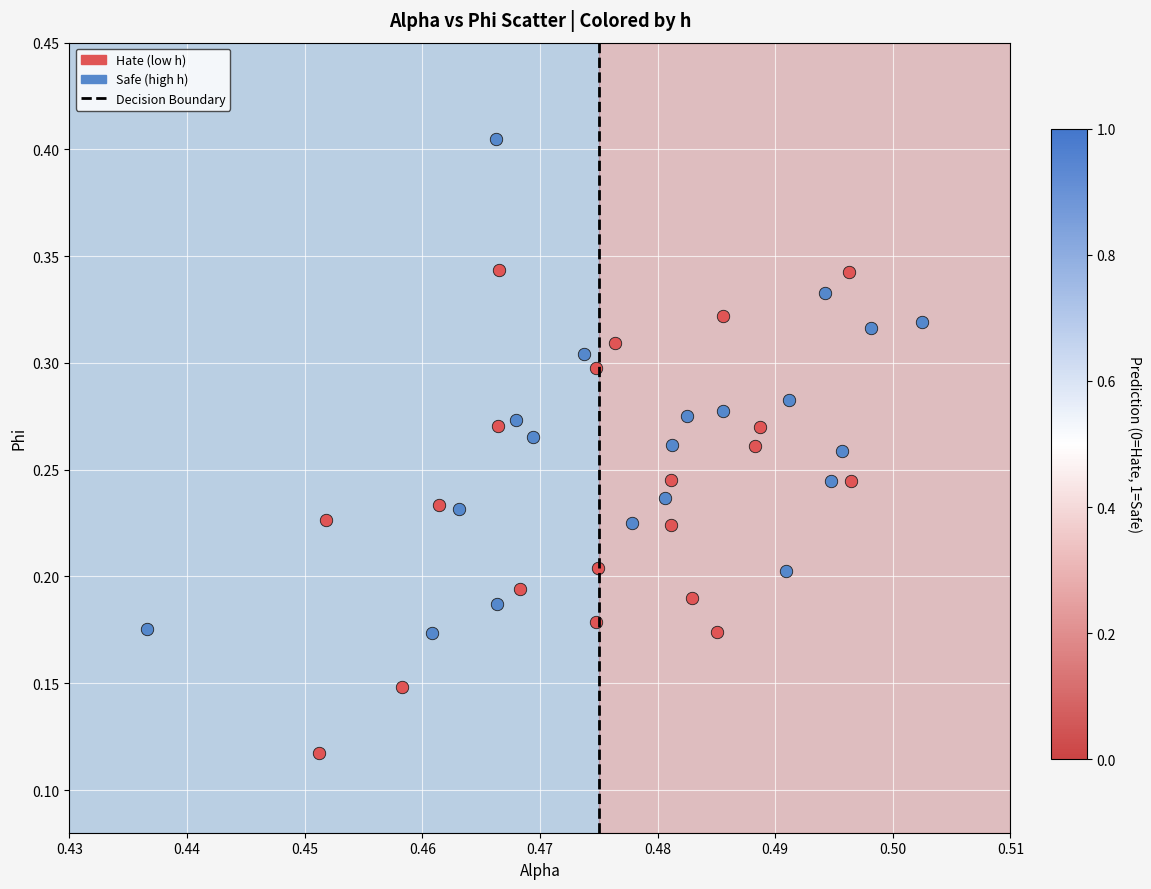

Which series contains the highest Y value?

Safe (high h)